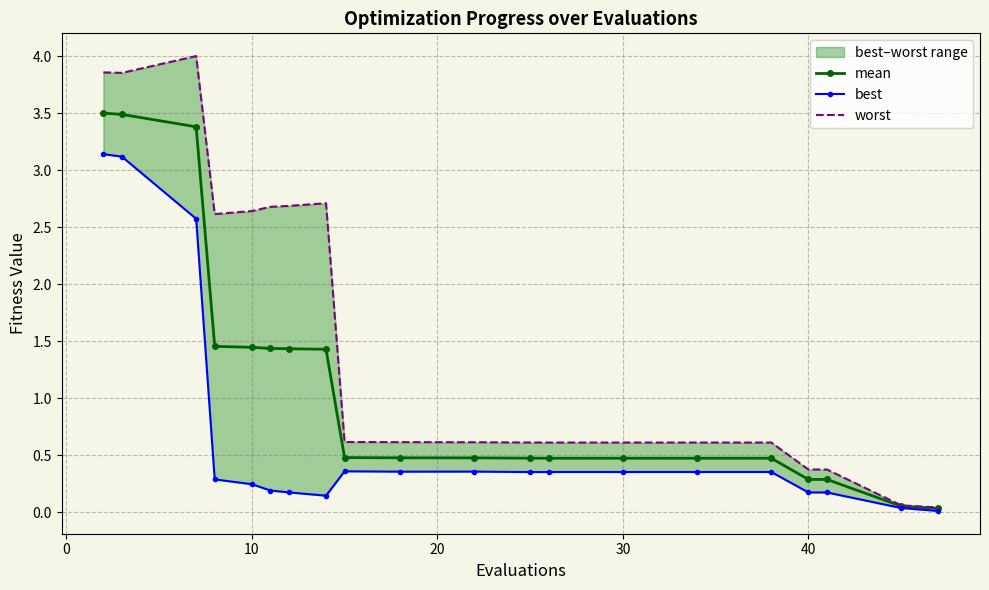

Reading left to right, extract all data points from this chart.

mean: 3.5	3.5	3.4	1.5	1.4	1.4	1.4	1.4	0.5	0.5	0.5	0.5	0.5	0.5	0.5	0.5	0.3	0.3	0.1	0.0
best: 3.1	3.1	2.6	0.3	0.2	0.2	0.2	0.1	0.4	0.4	0.4	0.4	0.4	0.4	0.4	0.4	0.2	0.2	0.0	0.0
worst: 3.9	3.9	4.0	2.6	2.6	2.7	2.7	2.7	0.6	0.6	0.6	0.6	0.6	0.6	0.6	0.6	0.4	0.4	0.1	0.0